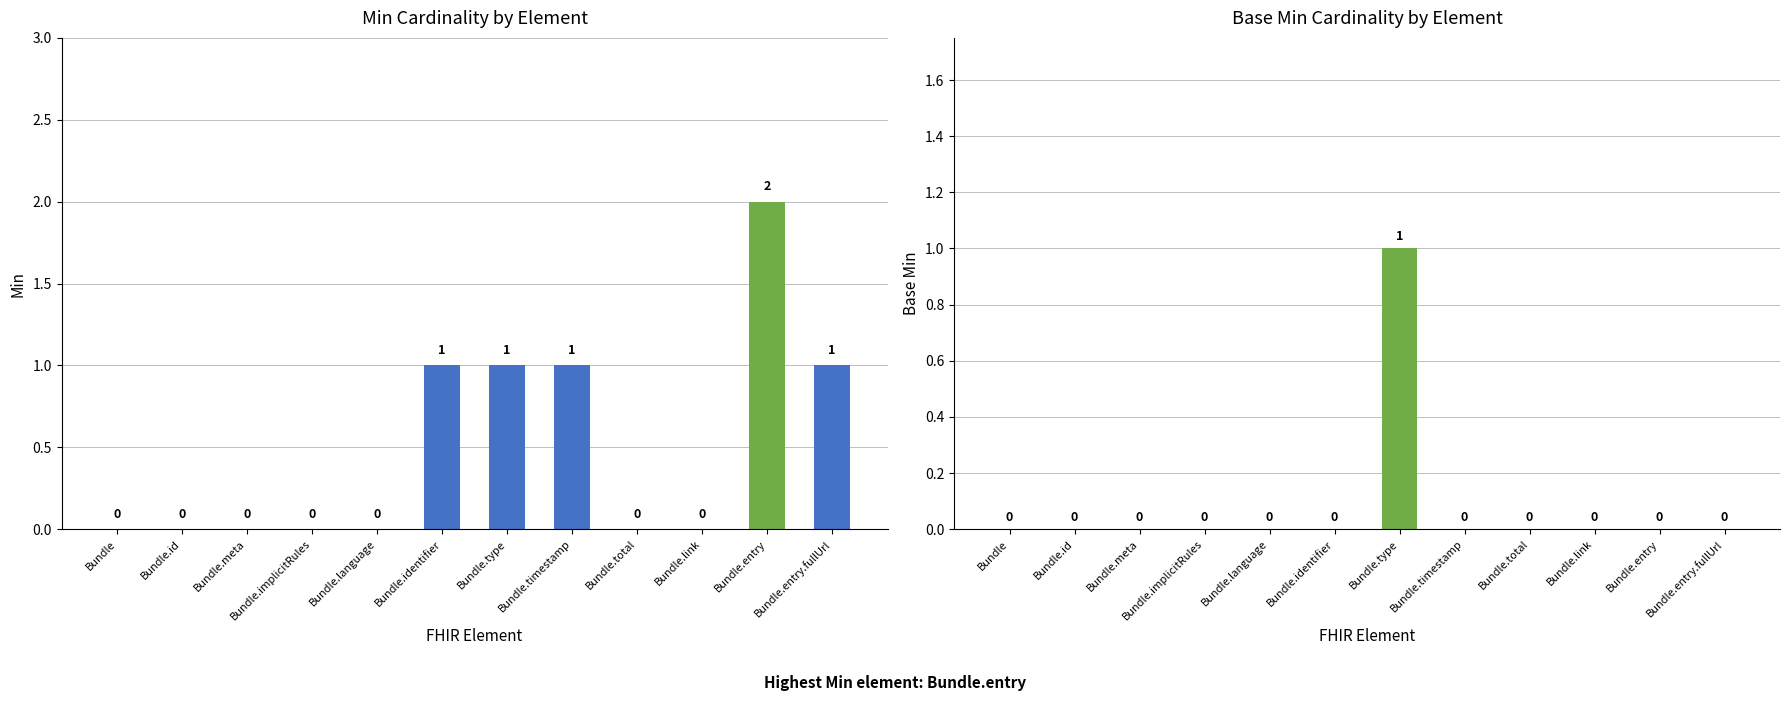

What is the difference between the second highest and minimum values in the Min series?

1